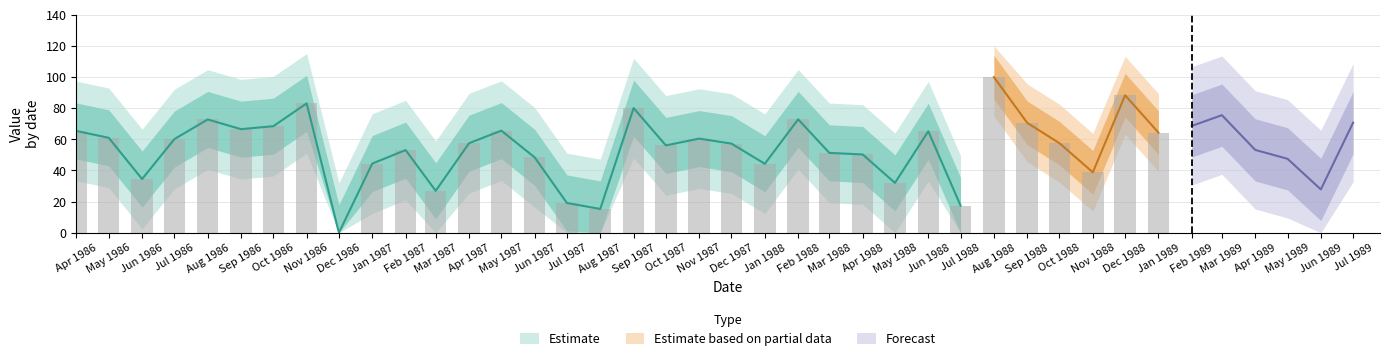

What is the difference between the maximum and minimum values?

100.0